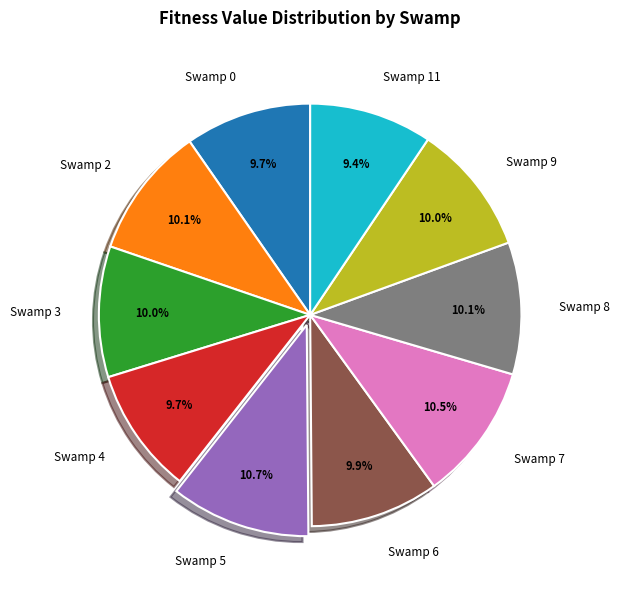

Do Swamp 9 and Swamp 8 together represent more than half of the pie?

No